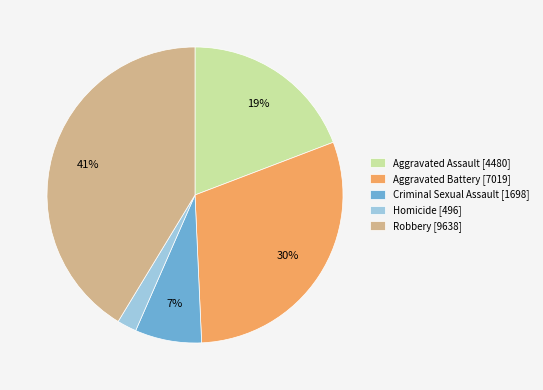

What is the smallest slice in the pie chart?

Homicide